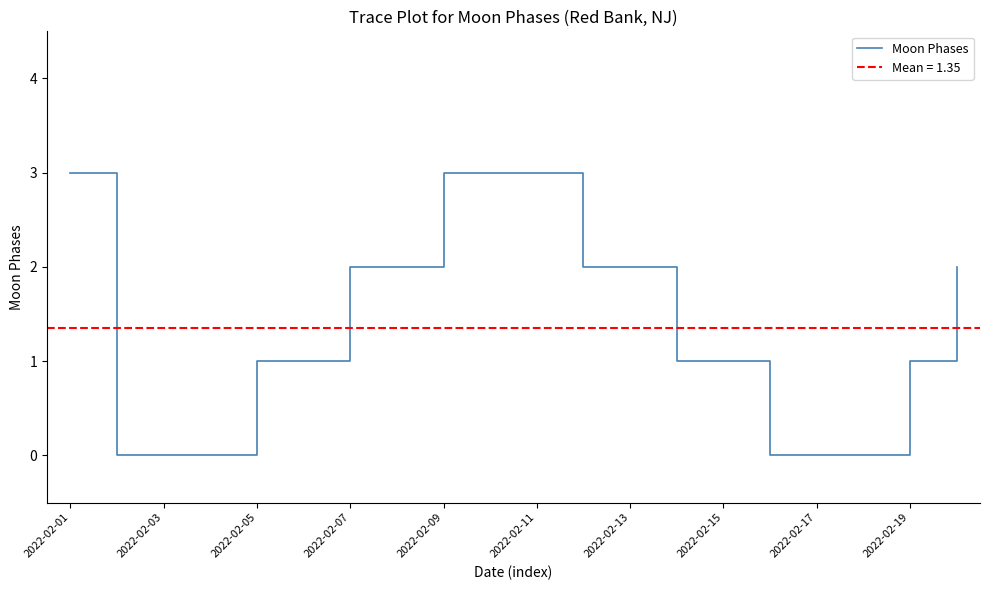

How many lines are shown in the chart?

1